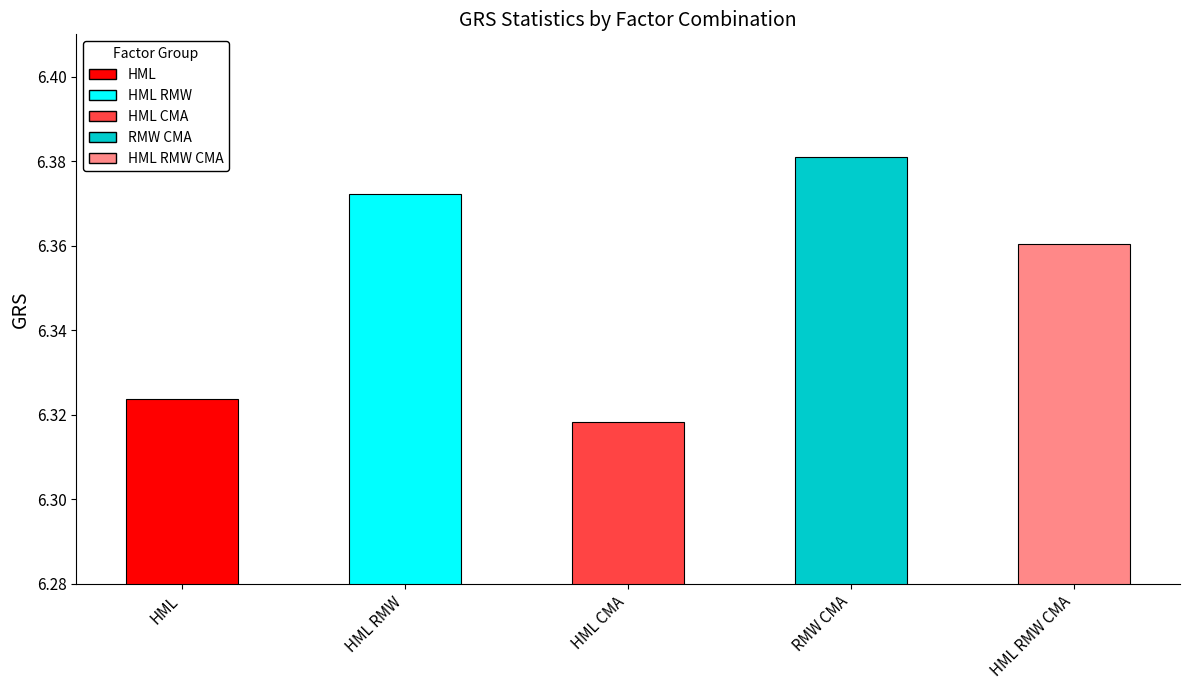

What is the label of the 5th bar from the left?

HML RMW CMA